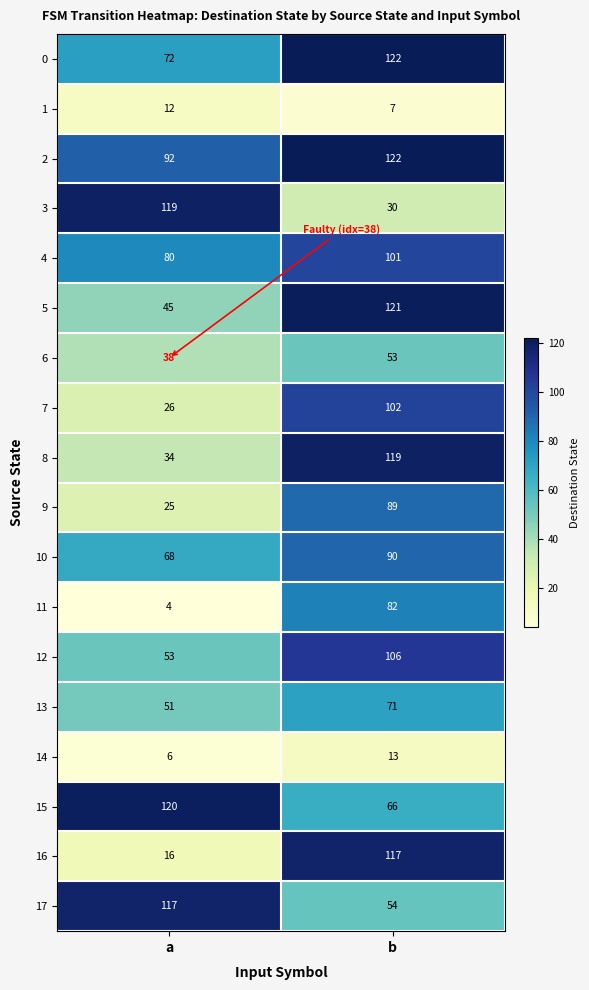

What is the average value of the 11 series?

43